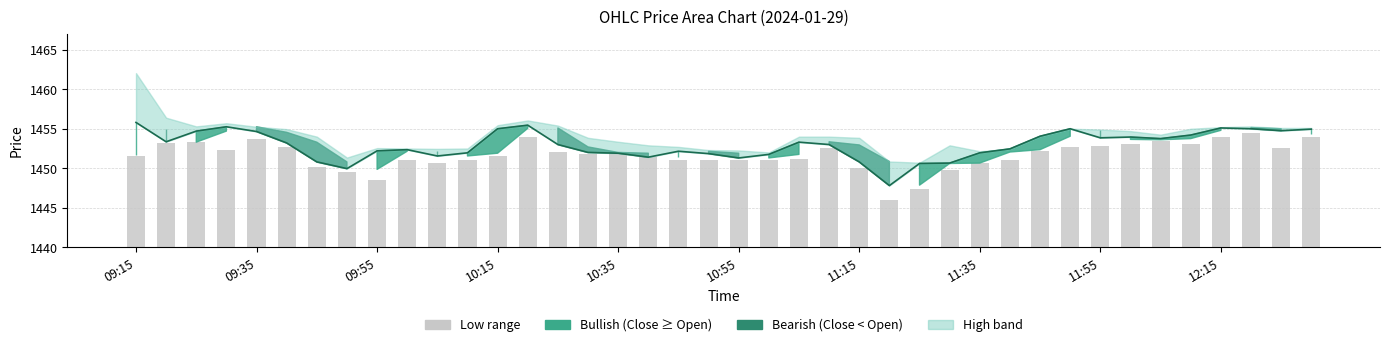

At which label does Close line reach its minimum?

25